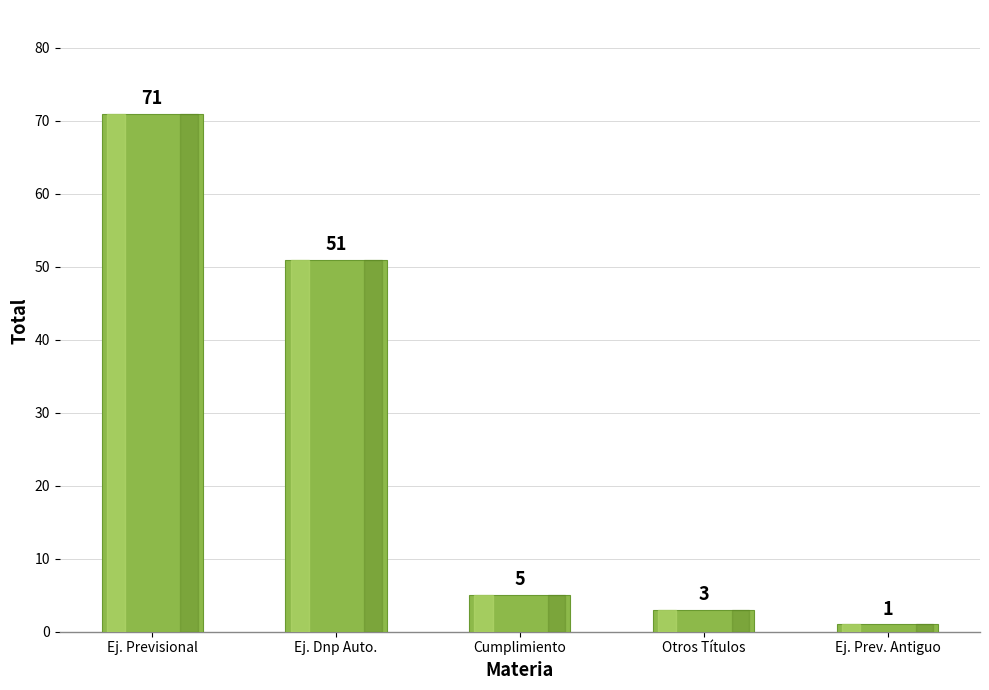

What is the label of the 2nd bar from the left?

Ej. Dnp Auto.